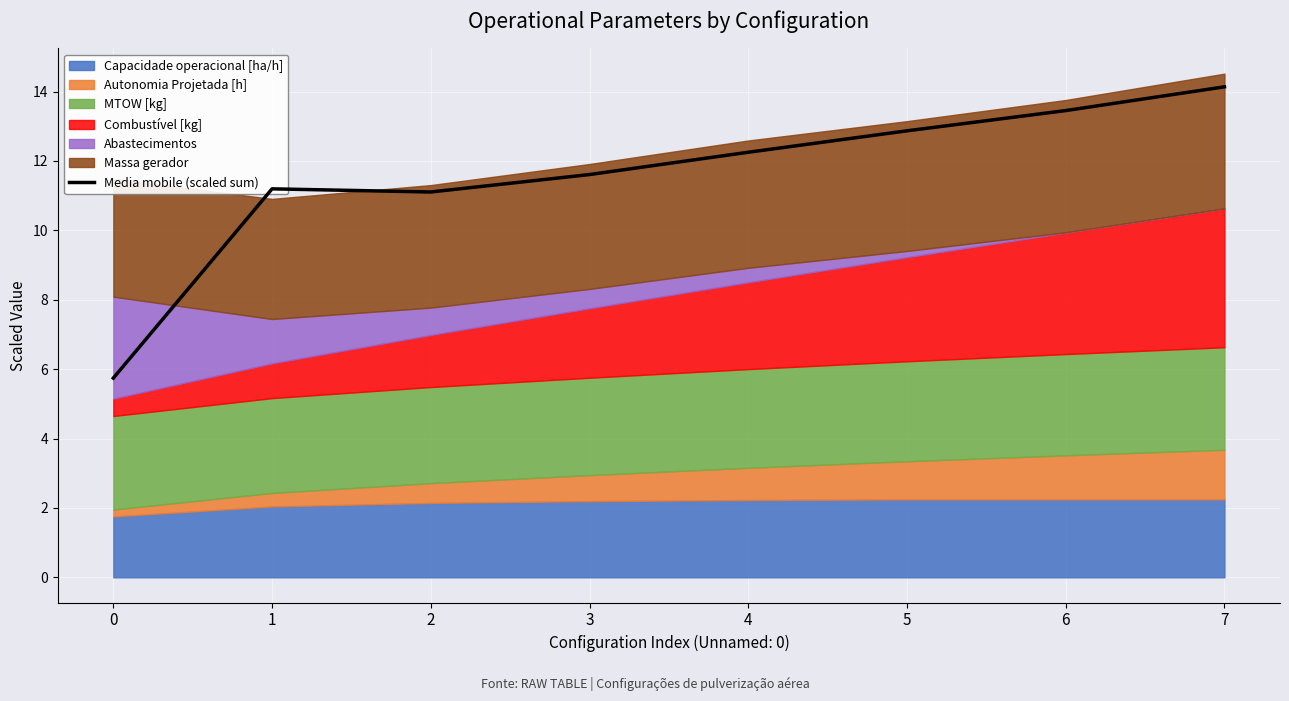

How many categories are shown in the chart?

8